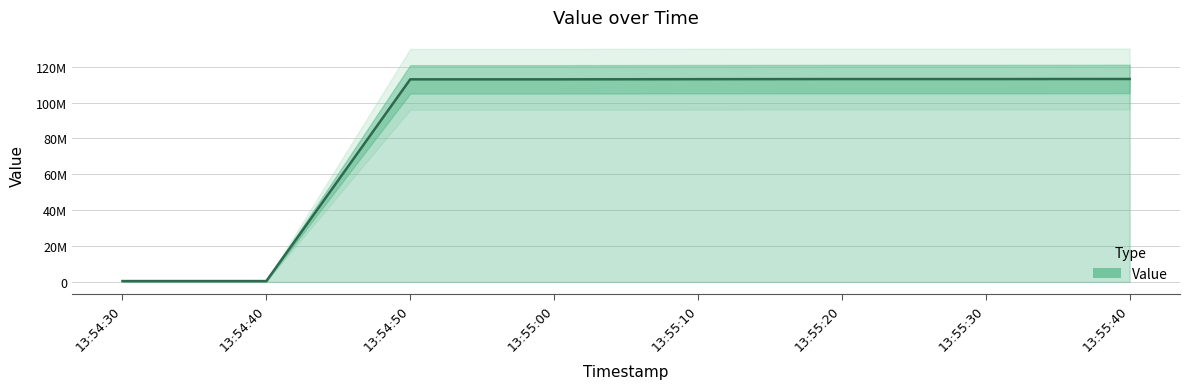

Reading left to right, extract all data points from this chart.

13:54:30=432683	13:54:40=432683	13:54:50=112930372	13:55:00=112930372	13:55:10=113018135	13:55:20=113083384	13:55:30=113083384	13:55:40=113123349